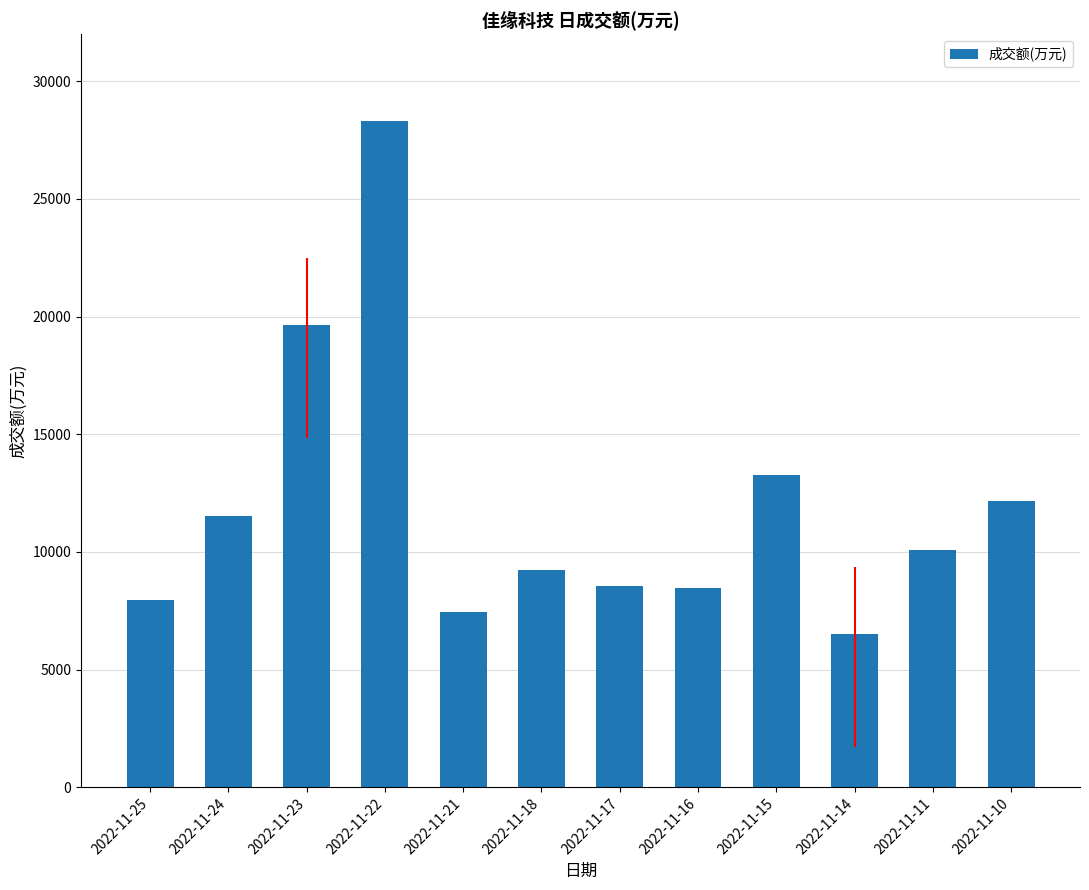

What is the minimum value shown in the chart?

6507